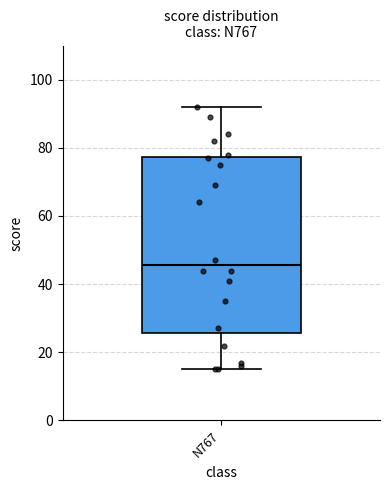

Where does the upper whisker of the box for N767 end on the y-axis? The values are not printed on the chart, so give them approximately, as read against the axis.

92